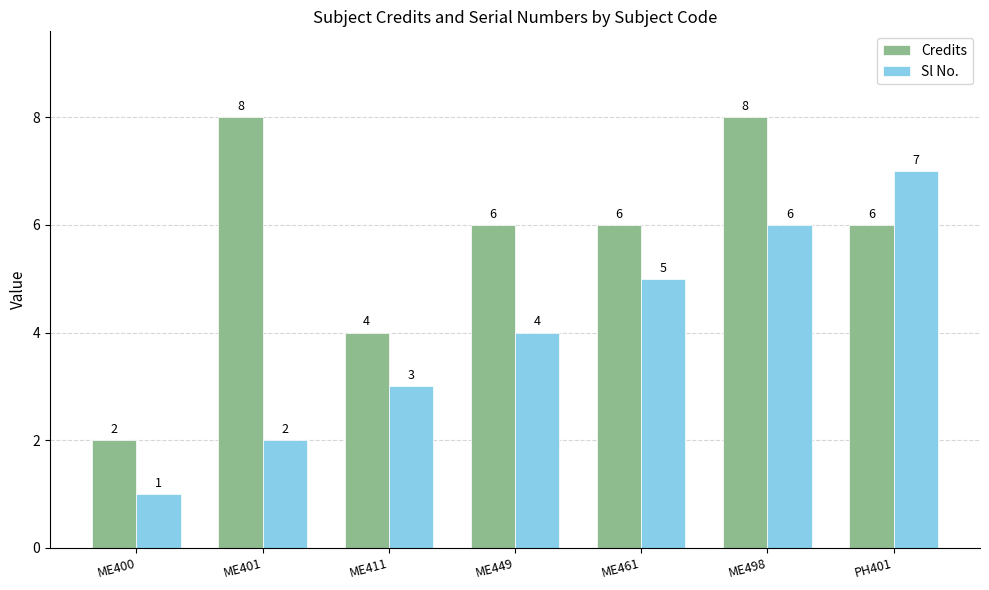

What is the total value across all series at ME461?

11